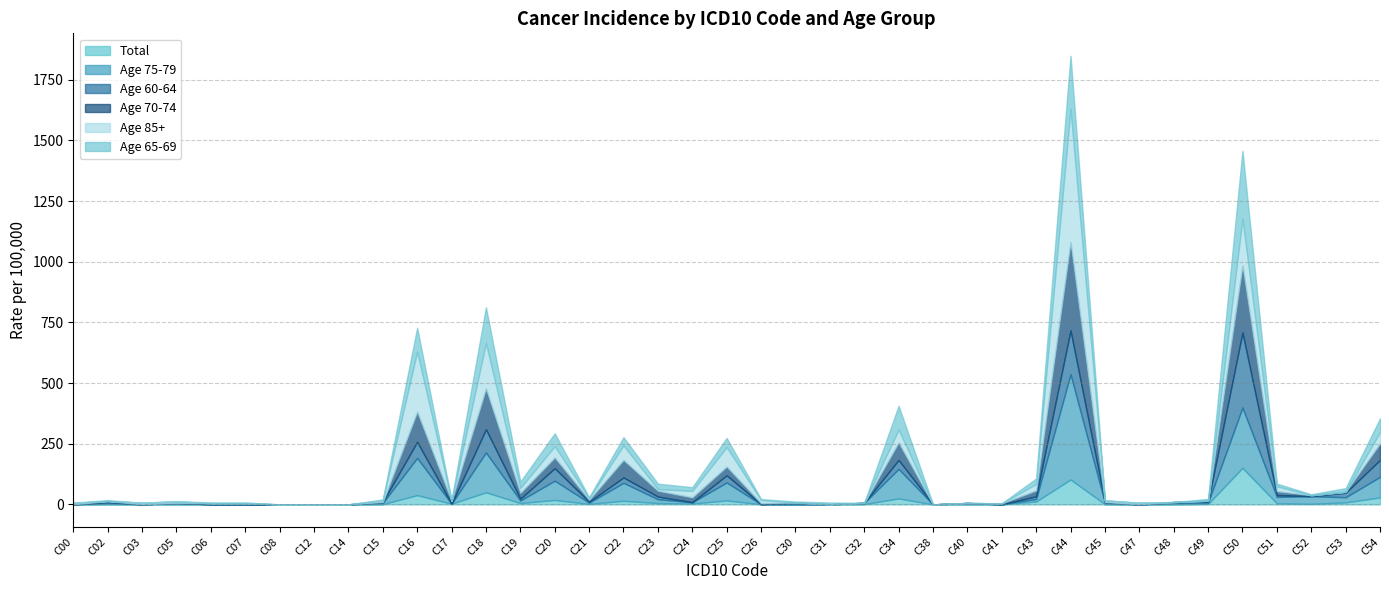

What is the highest value of the Total series?

150.5